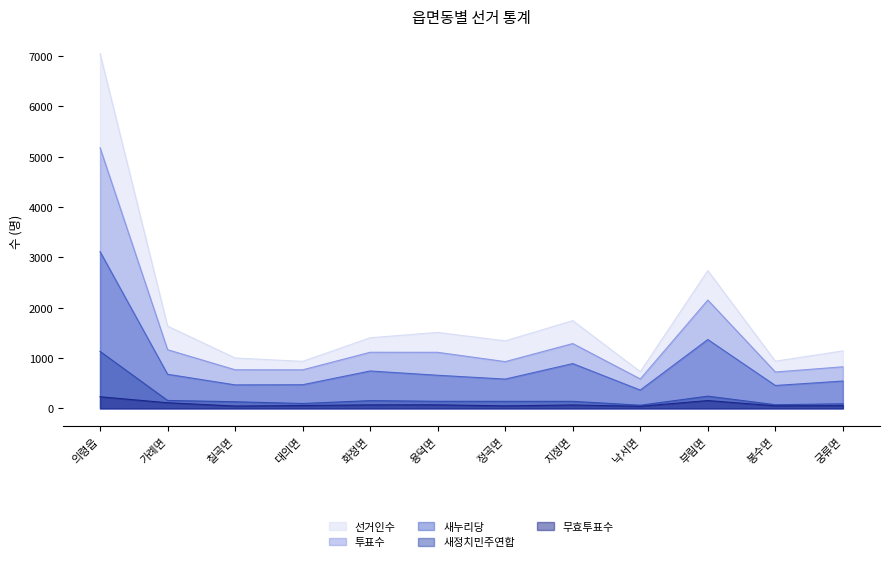

The 새누리당 series shows 779 at 봉수면. True or false?

False